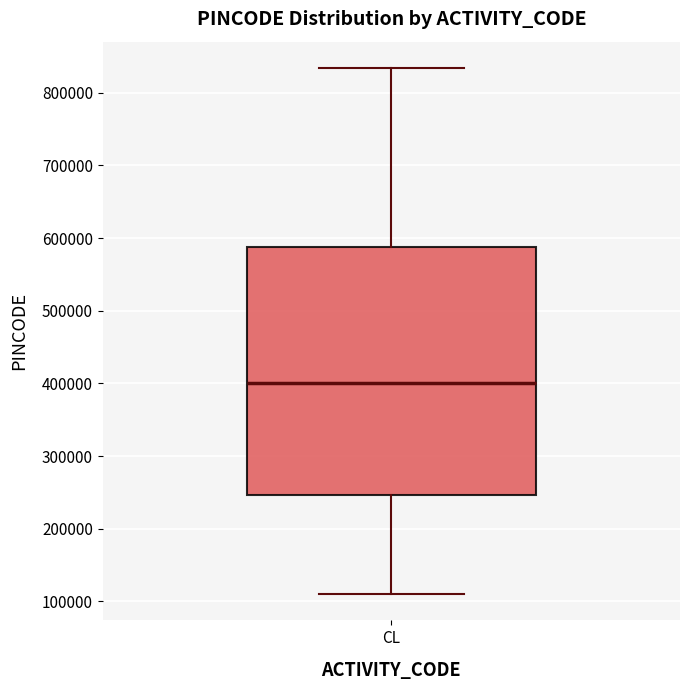

Where is the upper edge of the box for CL on the y-axis? The values are not printed on the chart, so give them approximately, as read against the axis.

590000